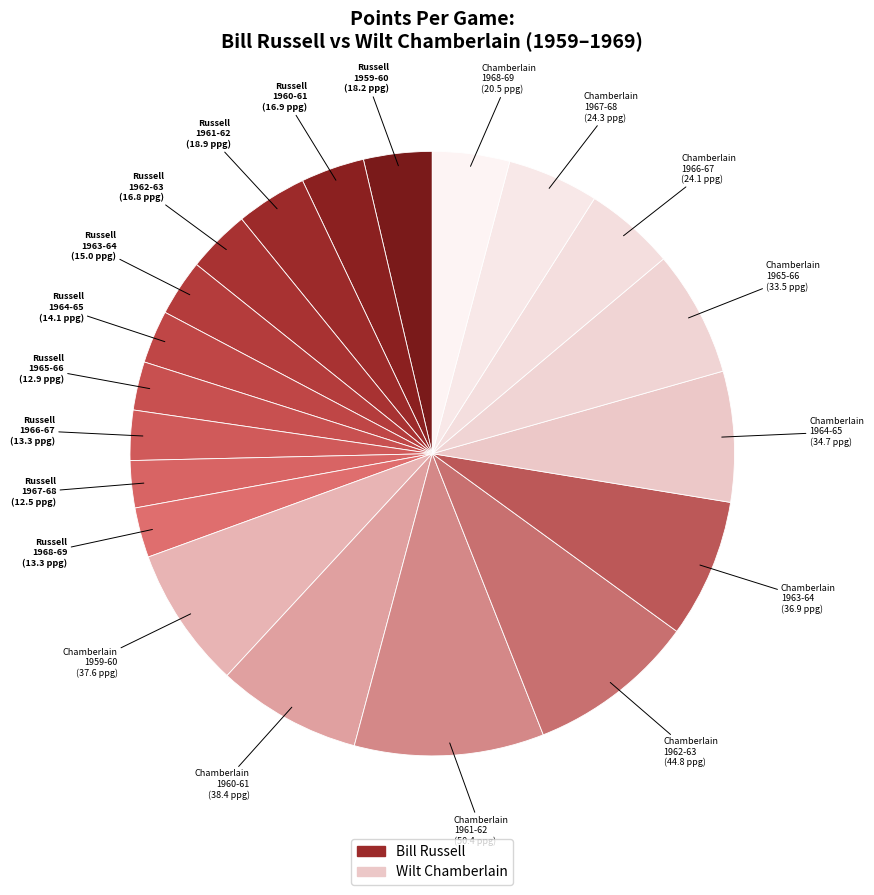

Count the number of slices in the pie.

20